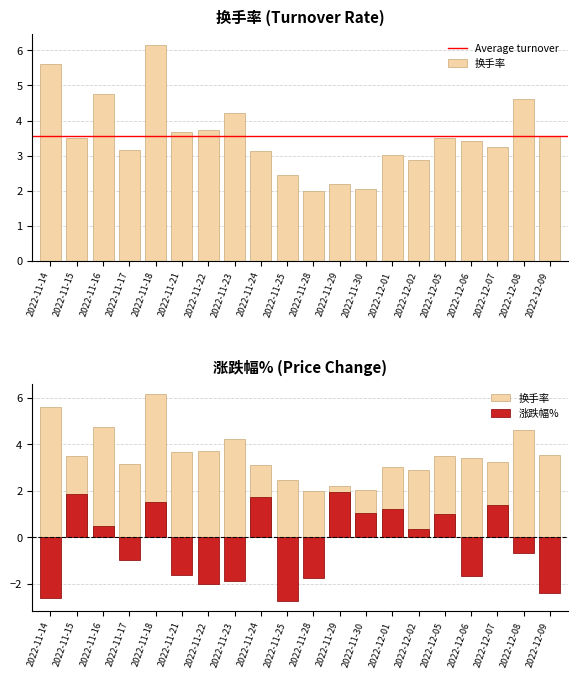

Rank the categories by 换手率 value from highest to lowest.

2022-11-18, 2022-11-14, 2022-11-16, 2022-12-08, 2022-11-23, 2022-11-22, 2022-11-21, 2022-12-09, 2022-11-15, 2022-12-05, 2022-12-06, 2022-12-07, 2022-11-17, 2022-11-24, 2022-12-01, 2022-12-02, 2022-11-25, 2022-11-29, 2022-11-30, 2022-11-28